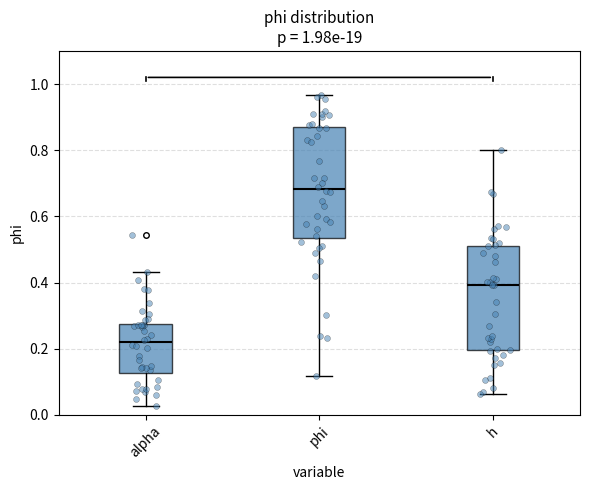

Which box's median line is the highest?

phi